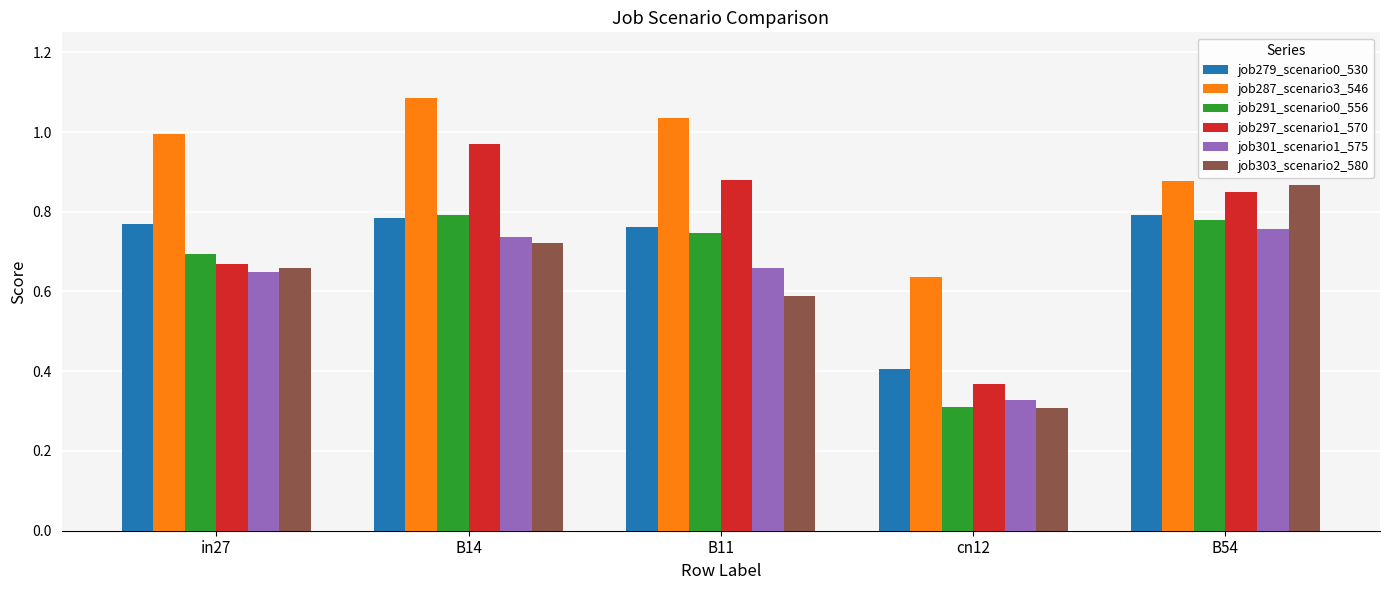

Is the value of job287_scenario3_546 at B14 greater than the value of job297_scenario1_570 at cn12?

Yes